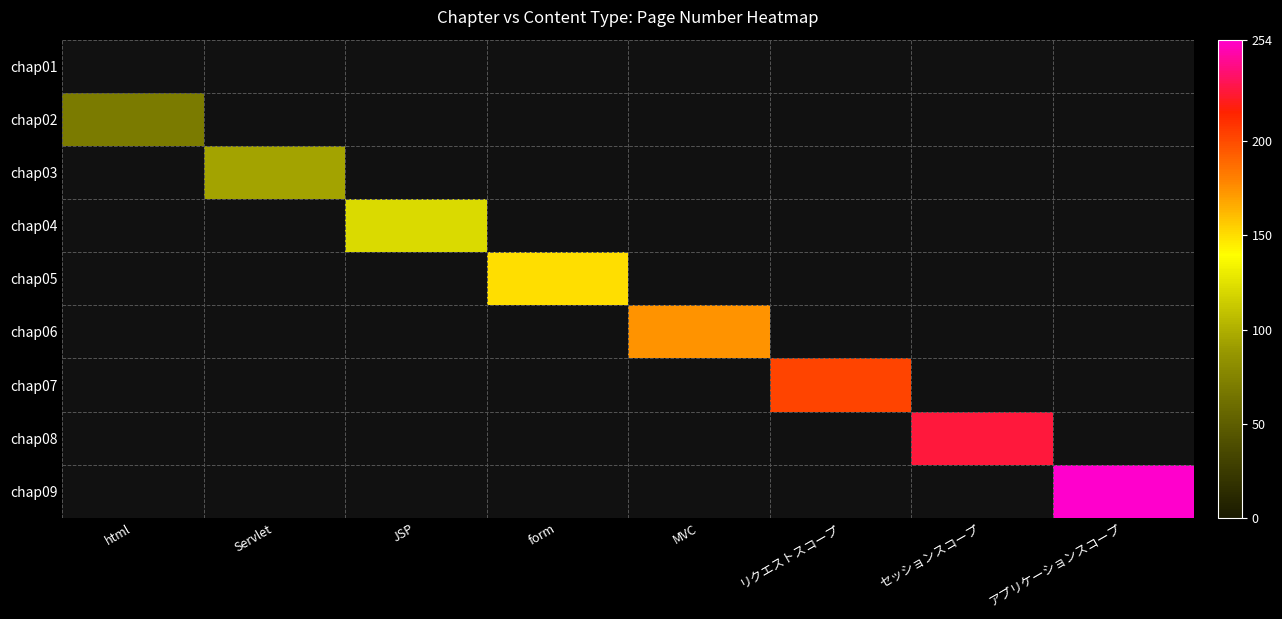

How many series are shown in this chart?

9